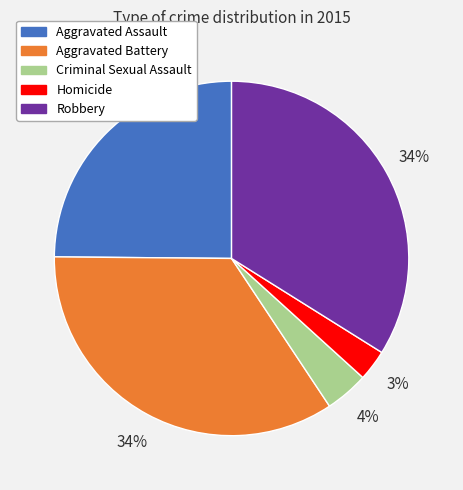

How many segments does this pie chart have?

5